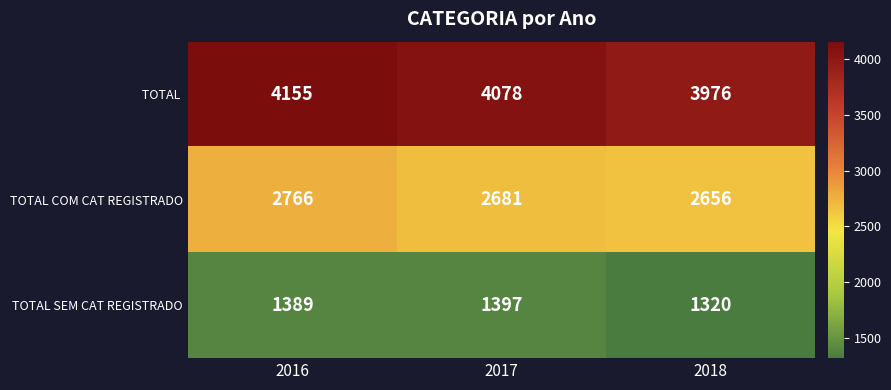

What is the smallest value displayed?

1320